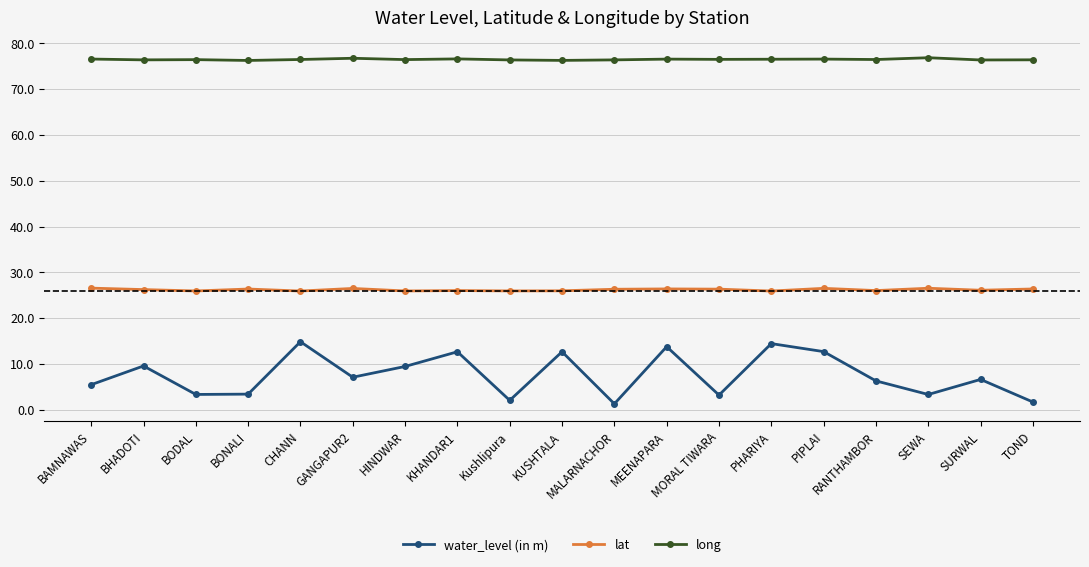

True or false: long and lat cross at least once.

False